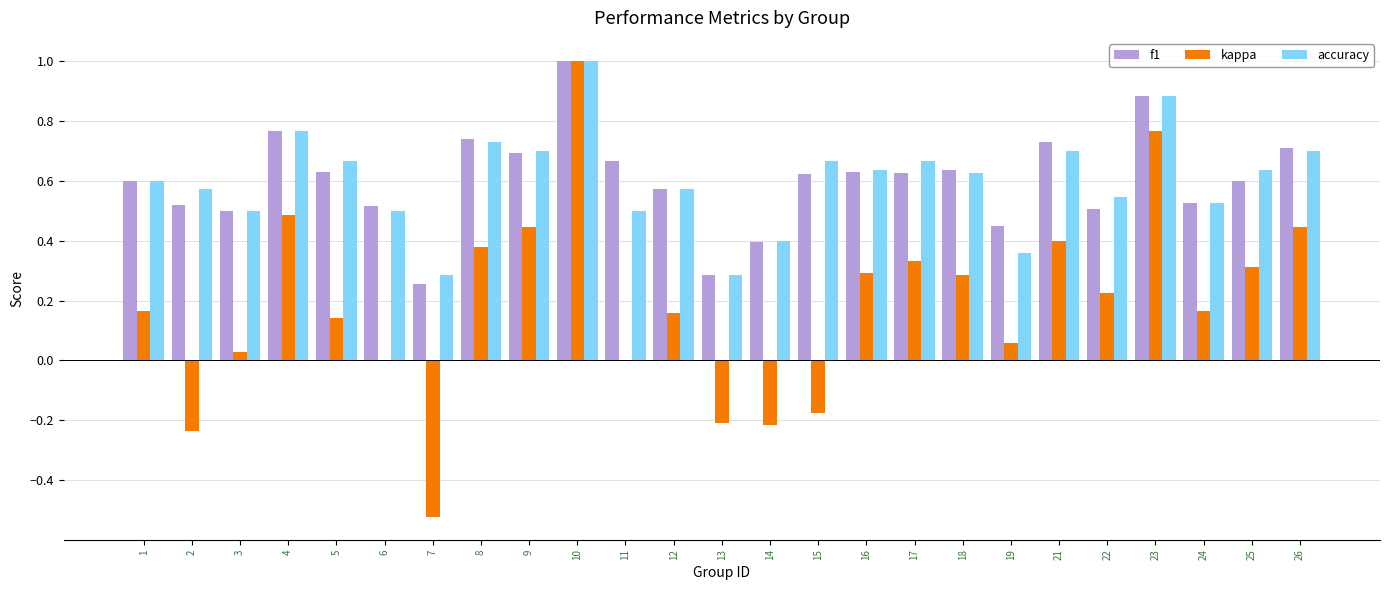

What are all the series names shown in the legend?

f1, kappa, accuracy